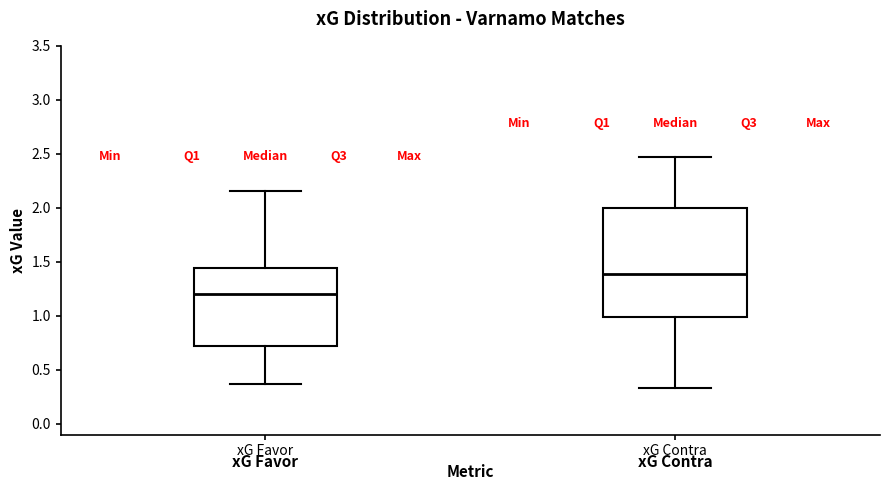

Comparing the boxes themselves (not the whiskers), which one is the tallest?

xG Contra